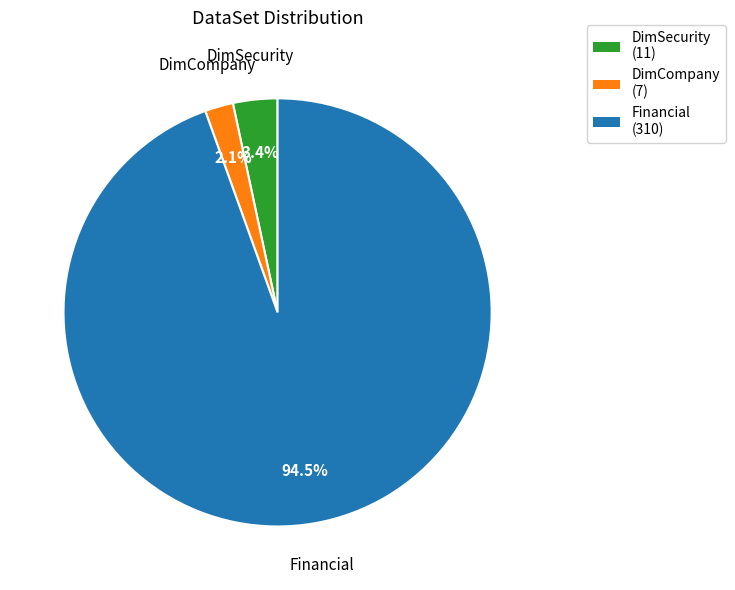

To the nearest percent, what is the combined percentage of Financial and DimSecurity?

98%